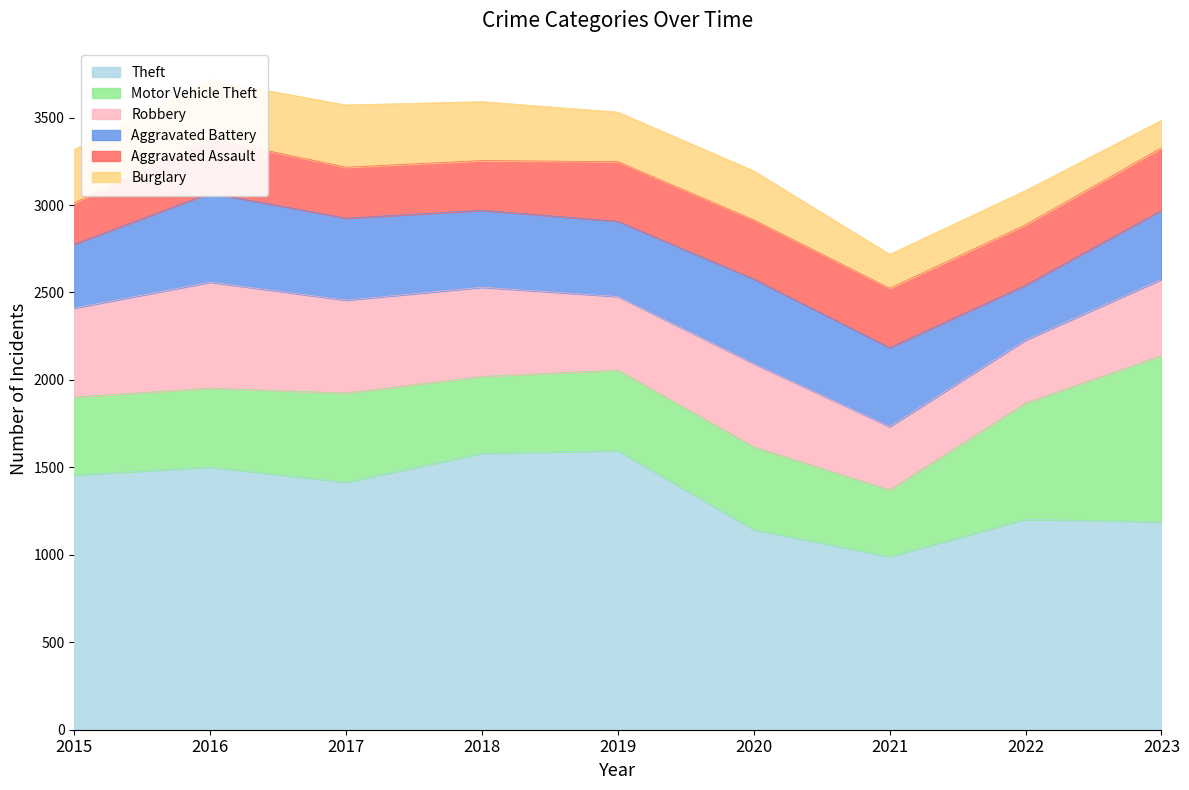

Rank the categories by Robbery value from lowest to highest.

2022, 2021, 2019, 2023, 2020, 2015, 2018, 2017, 2016